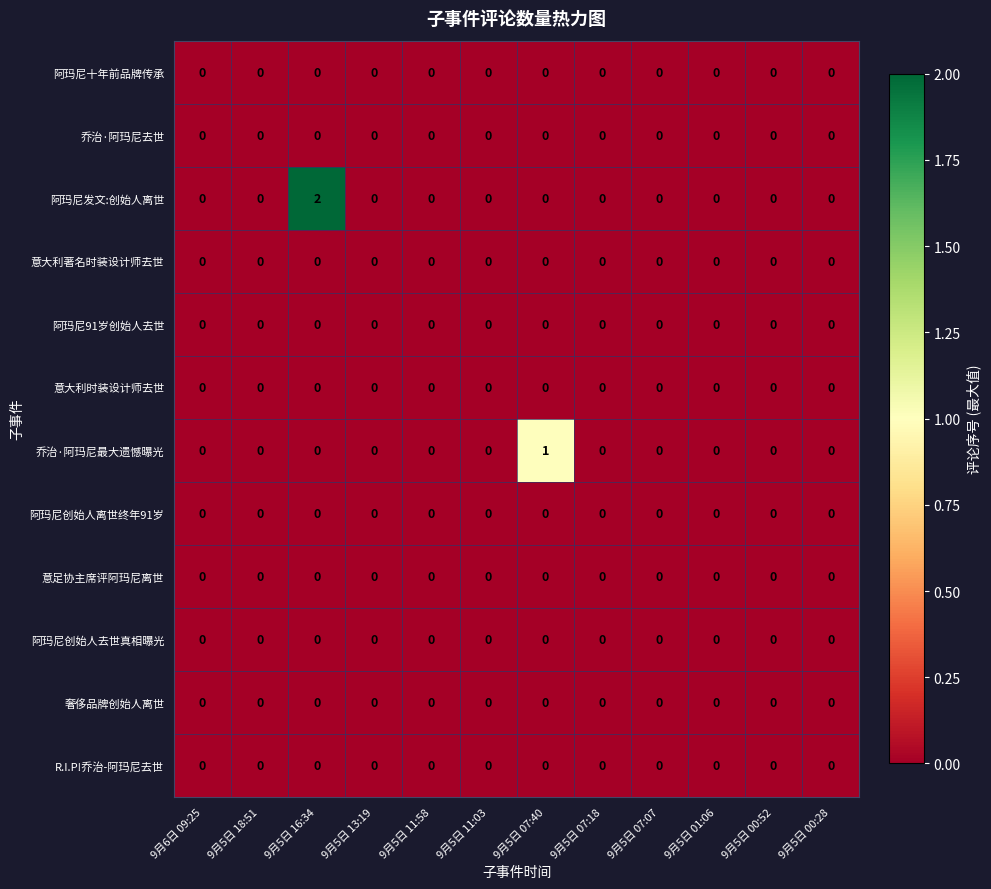

At which category is the sum across all series the highest?

9月5日 16:34